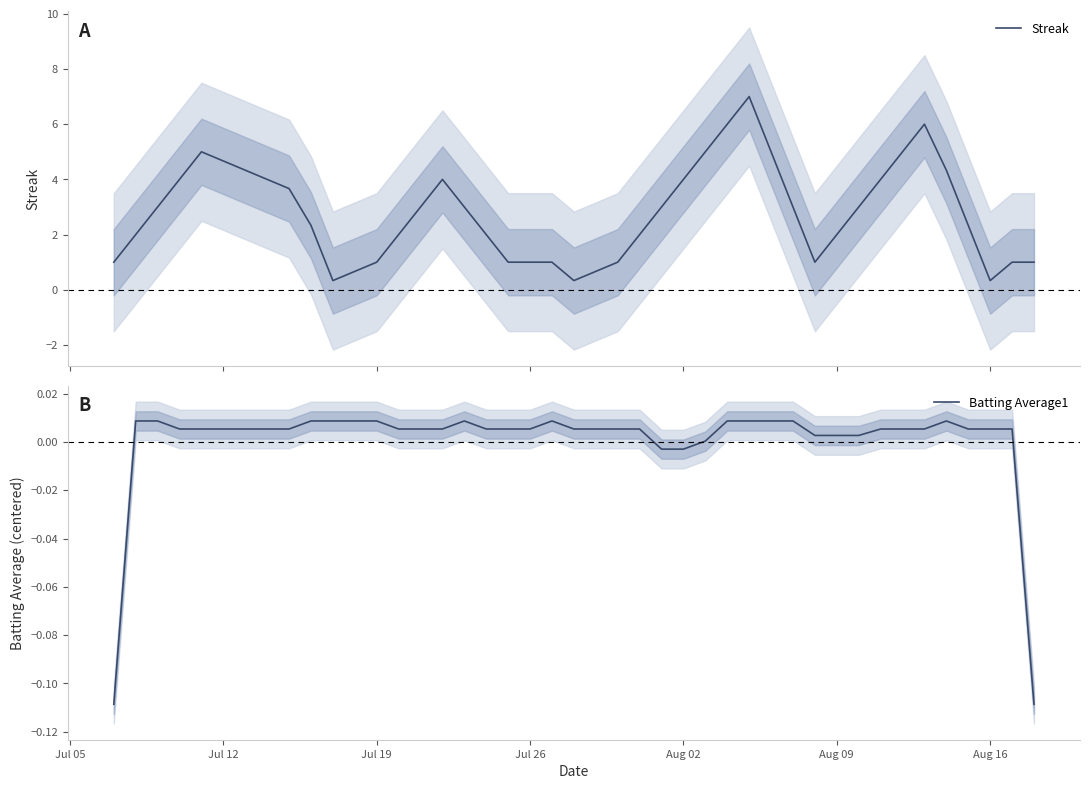

What is the maximum value for Streak?

7.0